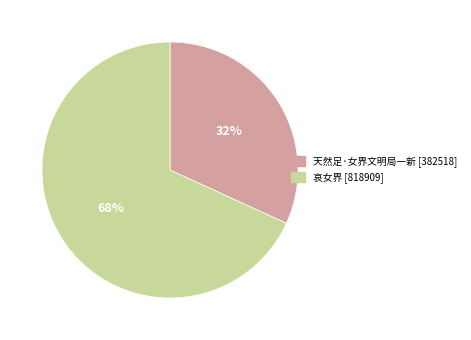

Which category has the biggest portion of the pie?

哀女界